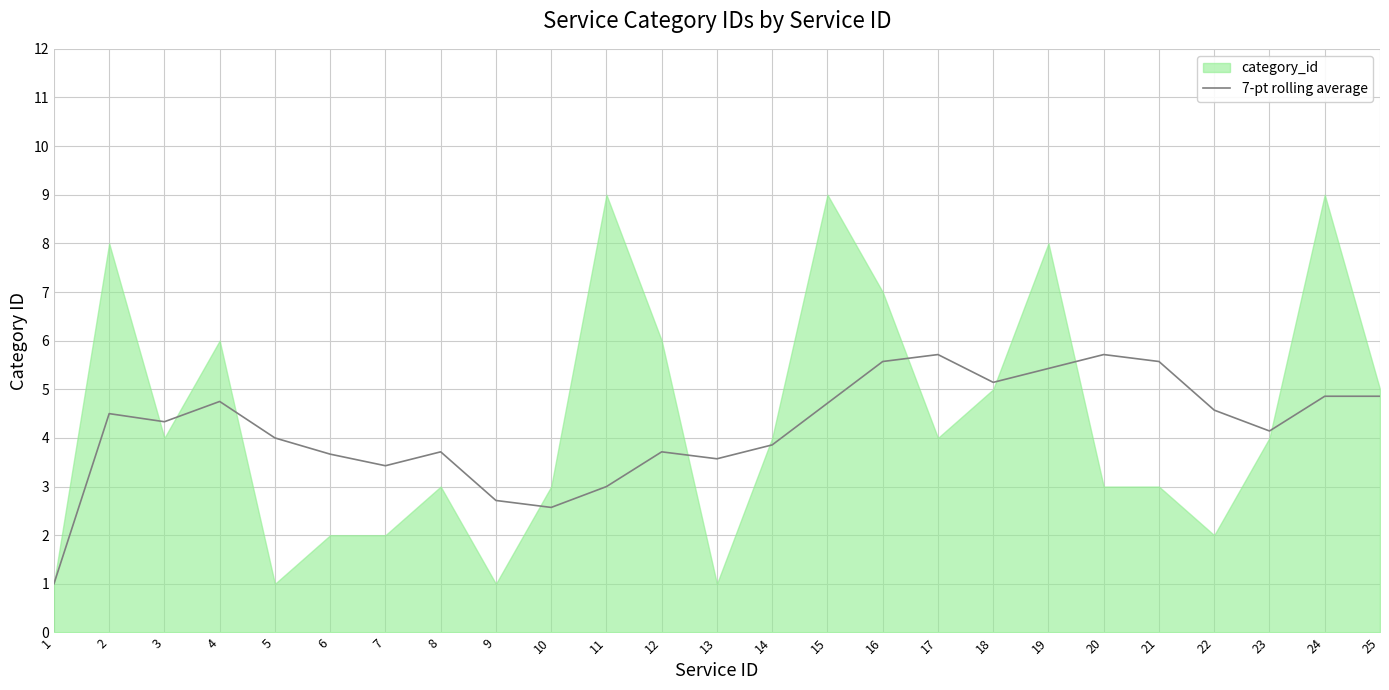

At which category does the data reach its first local peak?

2